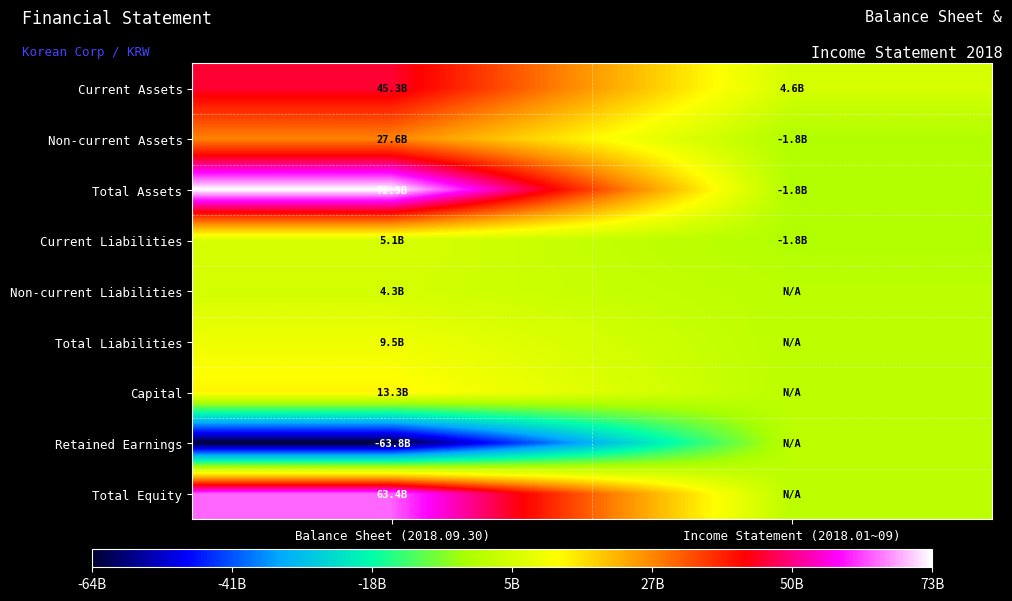

Between Income Statement (2018.01~09) and Balance Sheet (2018.09.30), which is larger?

Balance Sheet (2018.09.30)